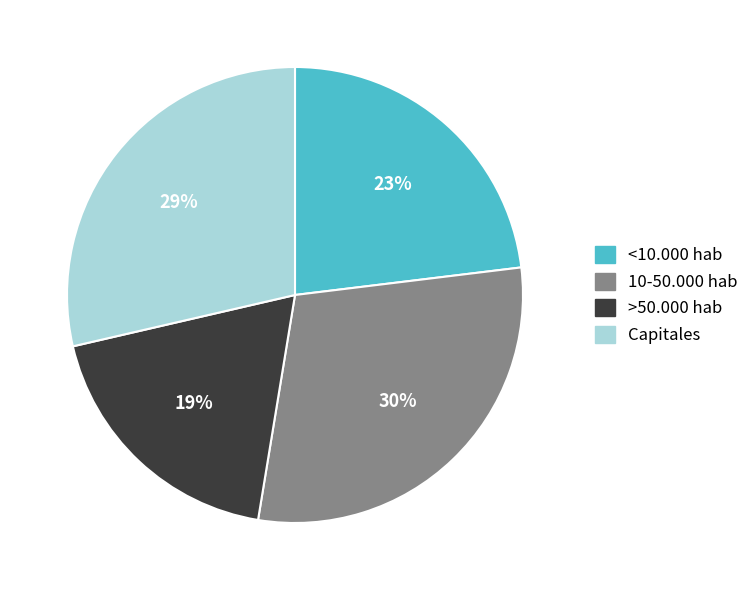

Combined, do >50.000 hab and <10.000 hab account for over 50%?

No